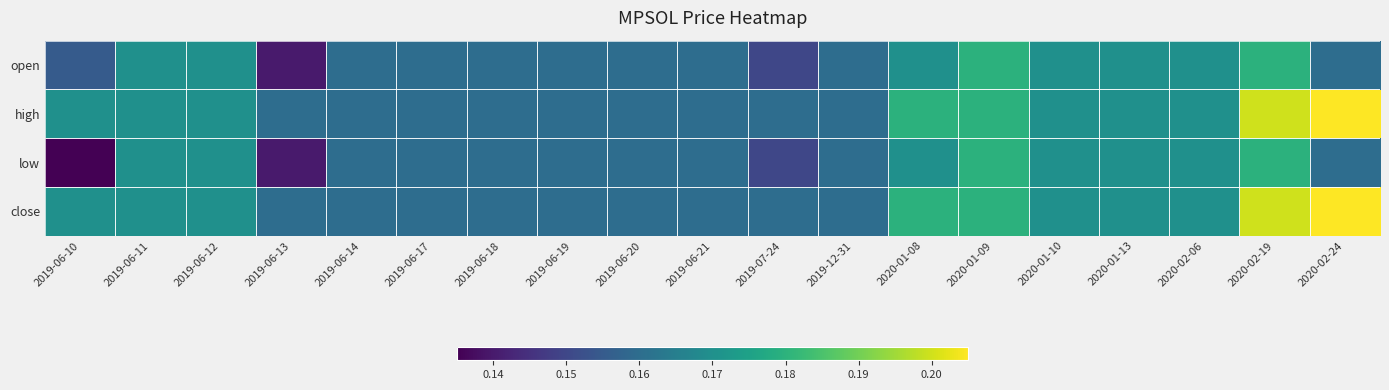

Reading left to right, list all the values displayed in this chart.

open: 2019-06-10=0.2	2019-06-11=0.2	2019-06-12=0.2	2019-06-13=0.1	2019-06-14=0.2	2019-06-17=0.2	2019-06-18=0.2	2019-06-19=0.2	2019-06-20=0.2	2019-06-21=0.2	2019-07-24=0.1	2019-12-31=0.2	2020-01-08=0.2	2020-01-09=0.2	2020-01-10=0.2	2020-01-13=0.2	2020-02-06=0.2	2020-02-19=0.2	2020-02-24=0.2
high: 2019-06-10=0.2	2019-06-11=0.2	2019-06-12=0.2	2019-06-13=0.2	2019-06-14=0.2	2019-06-17=0.2	2019-06-18=0.2	2019-06-19=0.2	2019-06-20=0.2	2019-06-21=0.2	2019-07-24=0.2	2019-12-31=0.2	2020-01-08=0.2	2020-01-09=0.2	2020-01-10=0.2	2020-01-13=0.2	2020-02-06=0.2	2020-02-19=0.2	2020-02-24=0.2
low: 2019-06-10=0.1	2019-06-11=0.2	2019-06-12=0.2	2019-06-13=0.1	2019-06-14=0.2	2019-06-17=0.2	2019-06-18=0.2	2019-06-19=0.2	2019-06-20=0.2	2019-06-21=0.2	2019-07-24=0.1	2019-12-31=0.2	2020-01-08=0.2	2020-01-09=0.2	2020-01-10=0.2	2020-01-13=0.2	2020-02-06=0.2	2020-02-19=0.2	2020-02-24=0.2
close: 2019-06-10=0.2	2019-06-11=0.2	2019-06-12=0.2	2019-06-13=0.2	2019-06-14=0.2	2019-06-17=0.2	2019-06-18=0.2	2019-06-19=0.2	2019-06-20=0.2	2019-06-21=0.2	2019-07-24=0.2	2019-12-31=0.2	2020-01-08=0.2	2020-01-09=0.2	2020-01-10=0.2	2020-01-13=0.2	2020-02-06=0.2	2020-02-19=0.2	2020-02-24=0.2